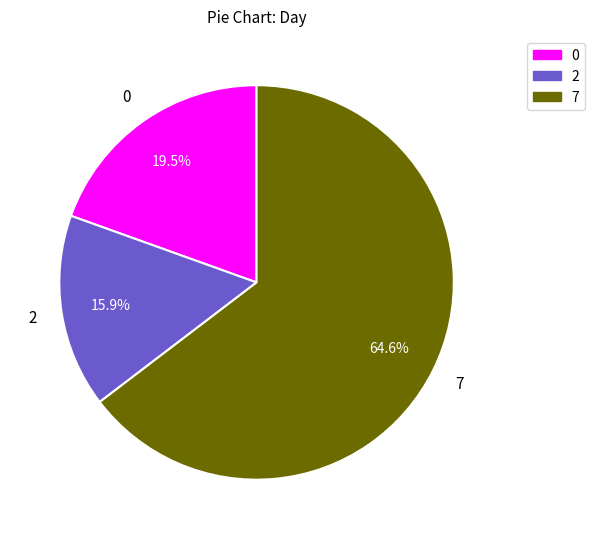

Approximately how many times larger is the value at 0 compared to 7?

0.3